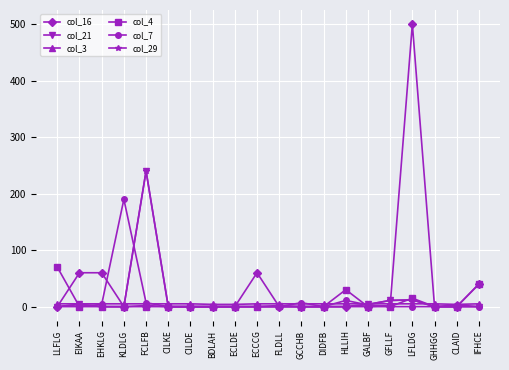

Does the chart have visible grid lines?

Yes